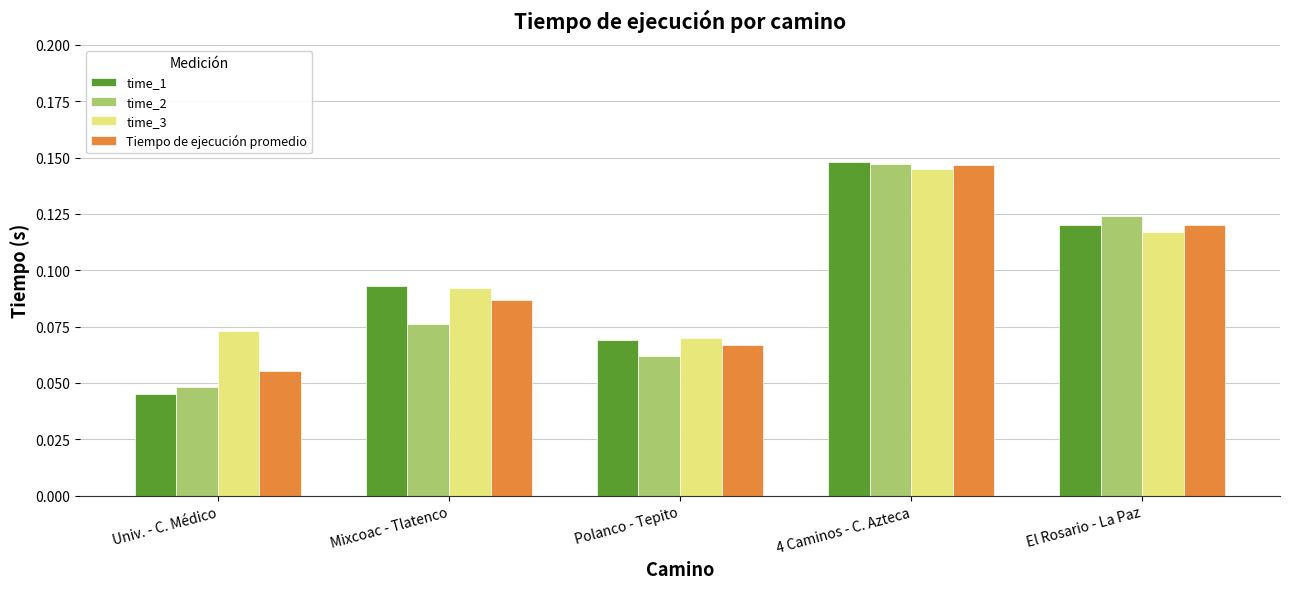

Which category has the lowest value across all series?

Univ. - C. Médico